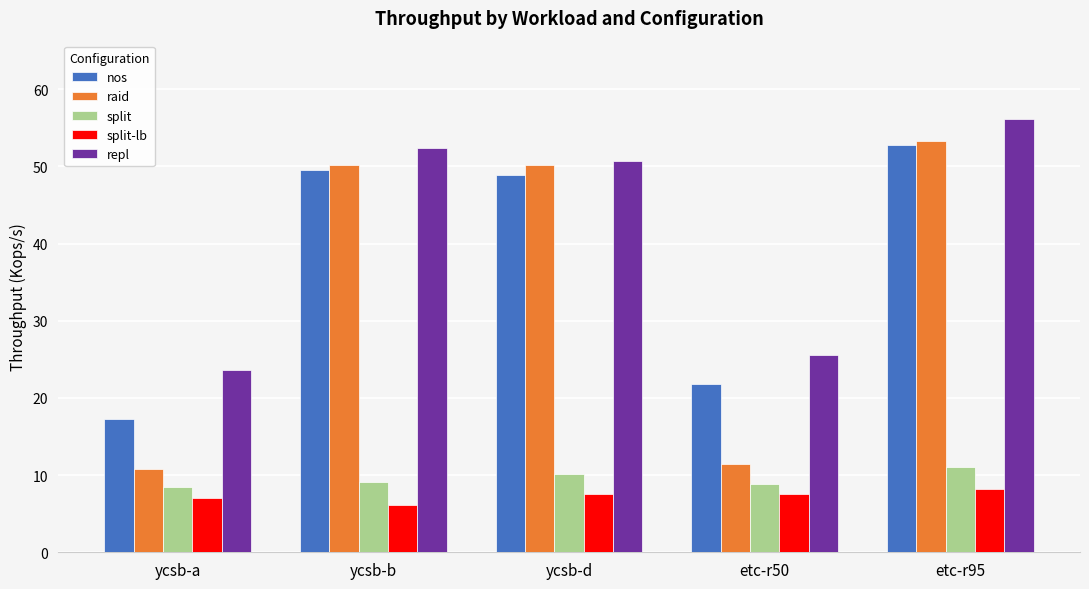

What is the value of the repl bar at the 1st from the left?

23.6